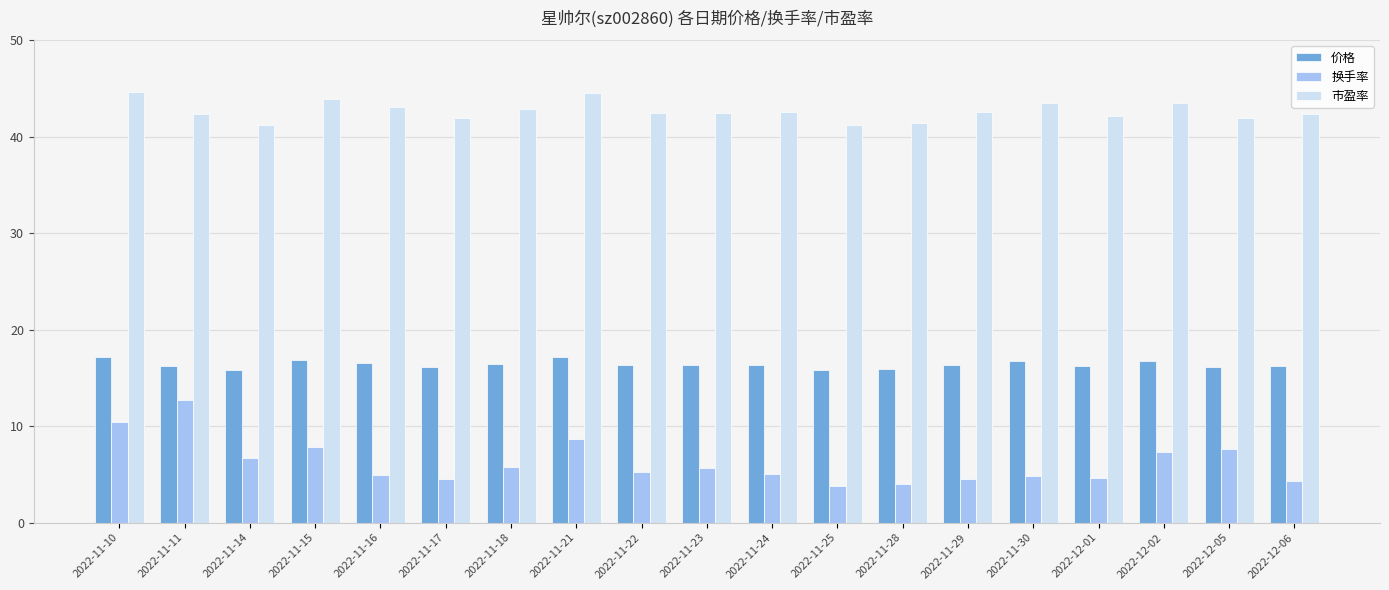

List the series in order of their peak value, lowest first.

换手率, 价格, 市盈率